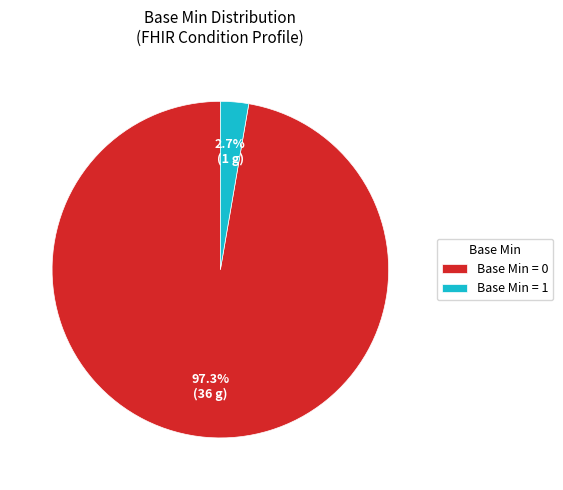

Which category has the biggest portion of the pie?

Base Min = 0